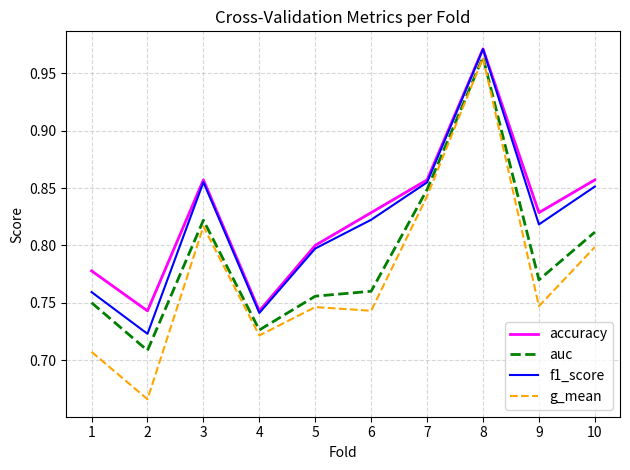

What is the difference between the maximum and second lowest values in the f1_score series?

0.2